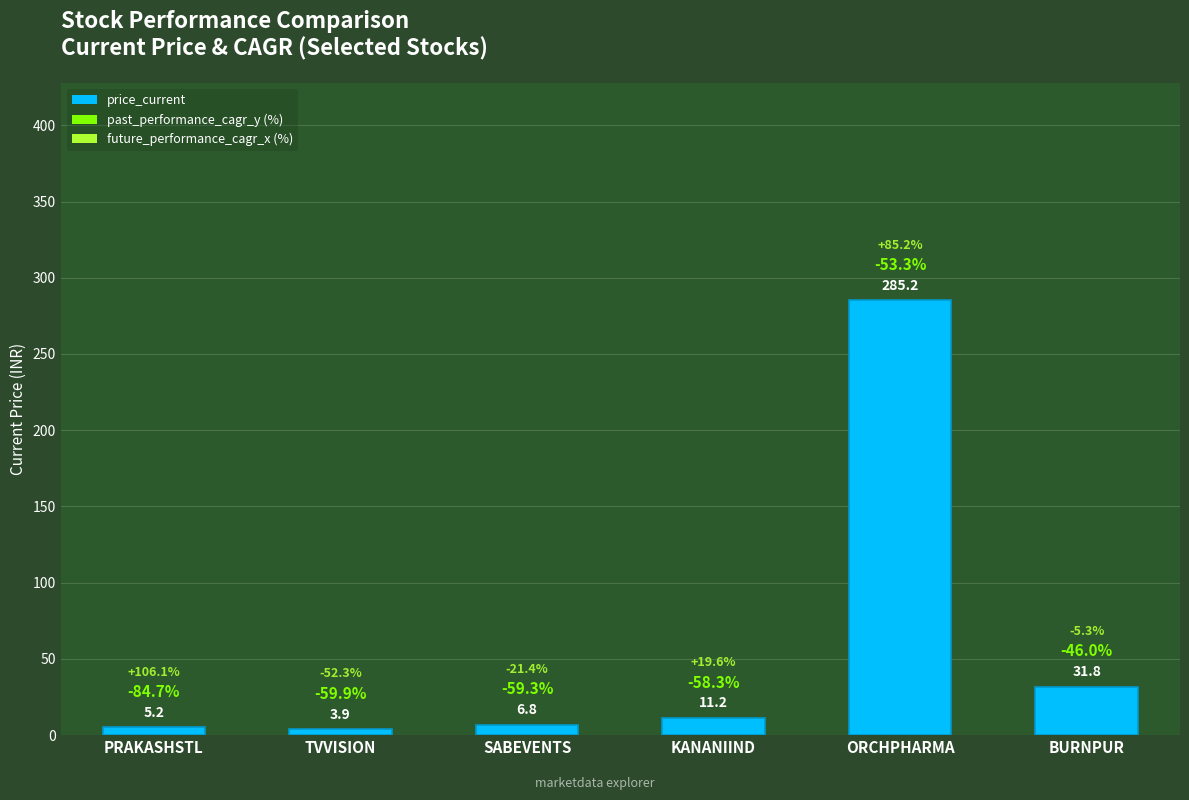

Does the chart contain any negative values?

No